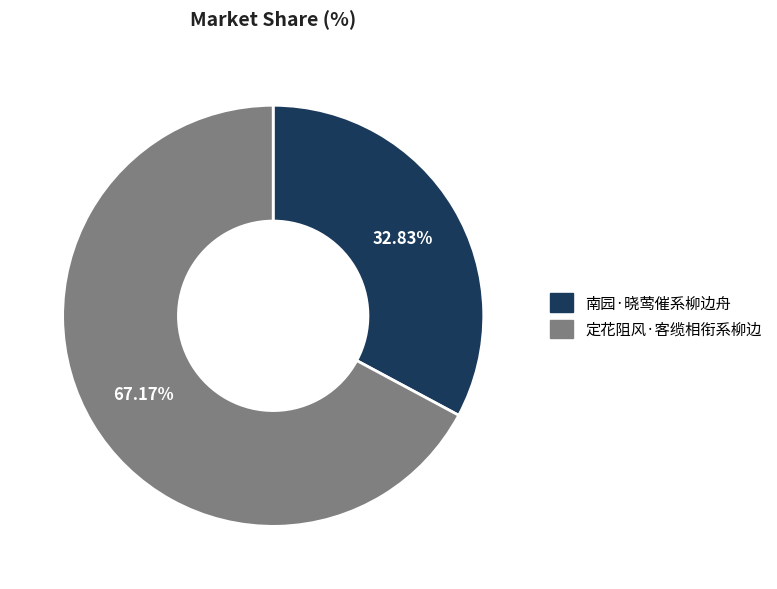

Count the number of slices in the pie.

2